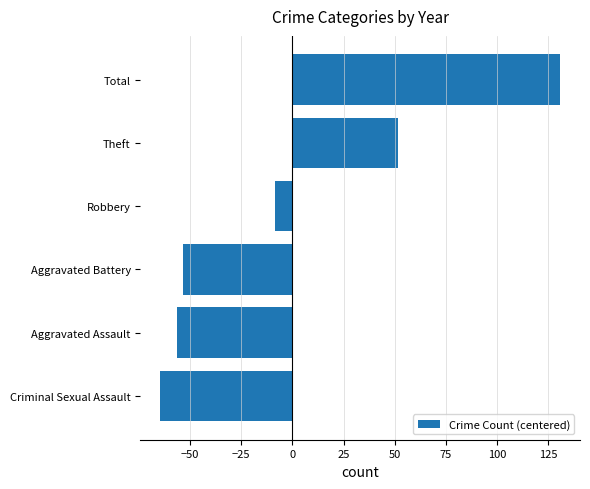

What is the difference between the maximum and minimum values?

195.0